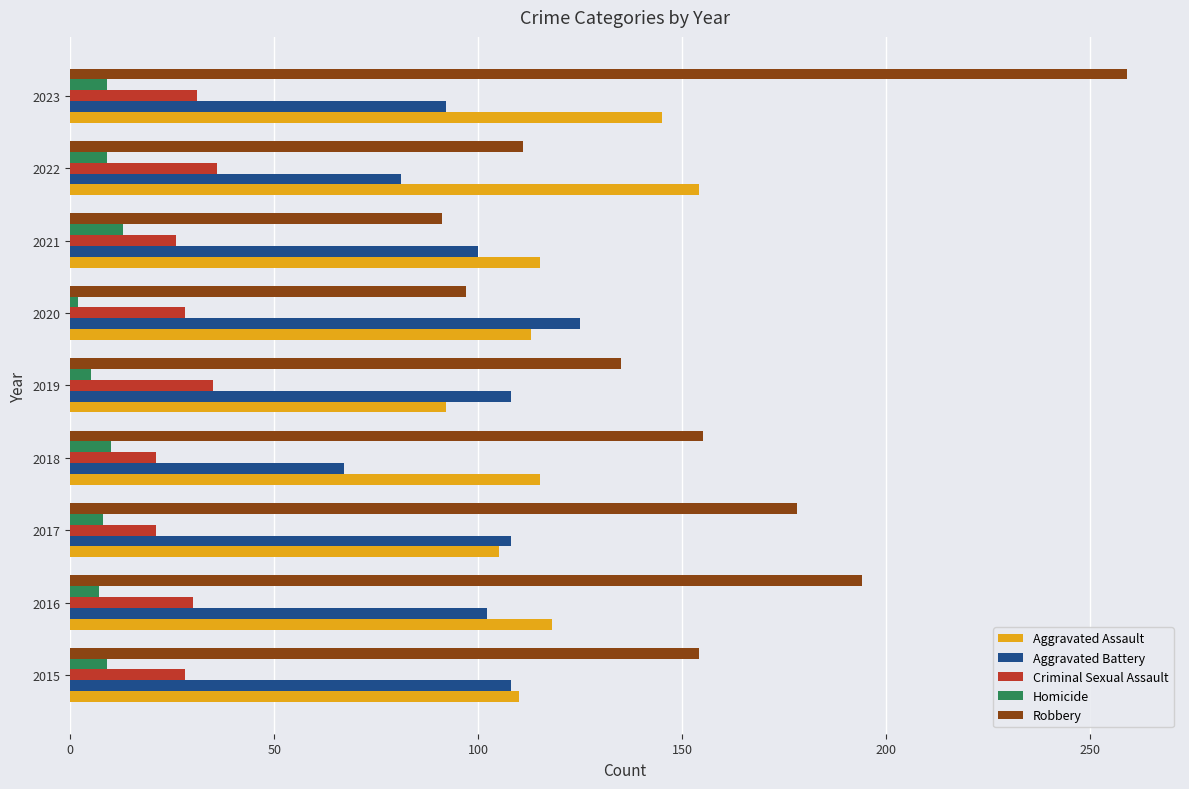

List the series in order of their peak value, highest first.

Robbery, Aggravated Assault, Aggravated Battery, Criminal Sexual Assault, Homicide